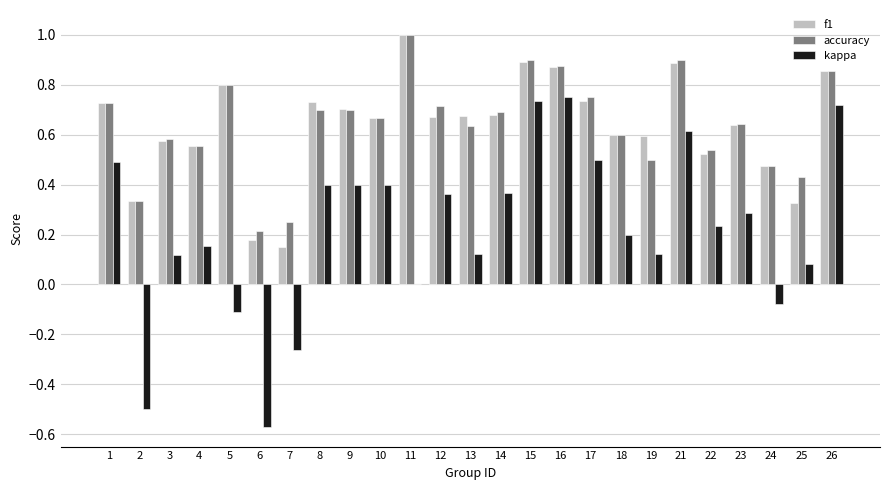

What is the sum of all accuracy values?

16.0